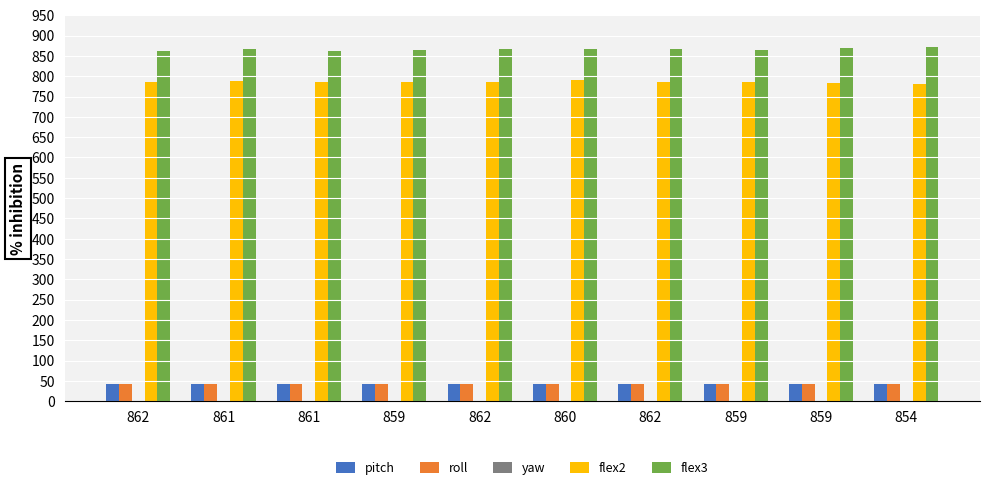

What is the smallest value displayed?

-32.9